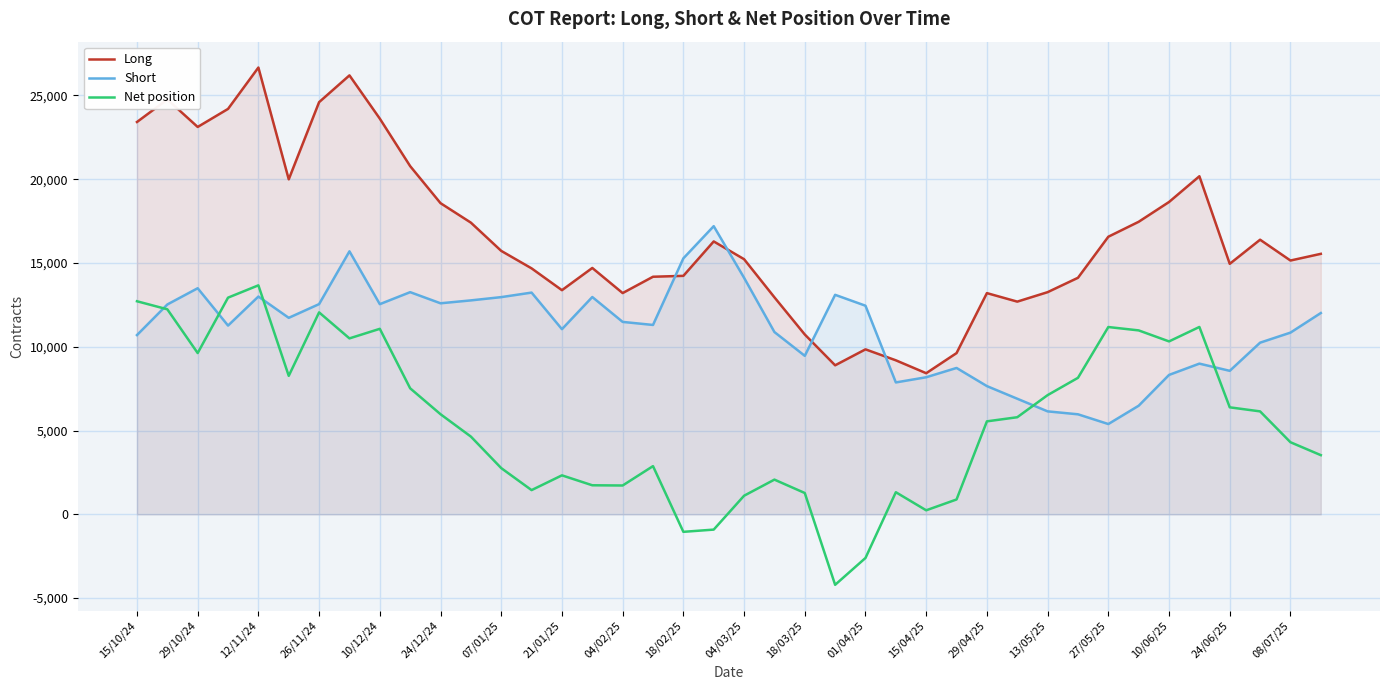

Is it true that Short equals 8564 at 24/06/25?

True